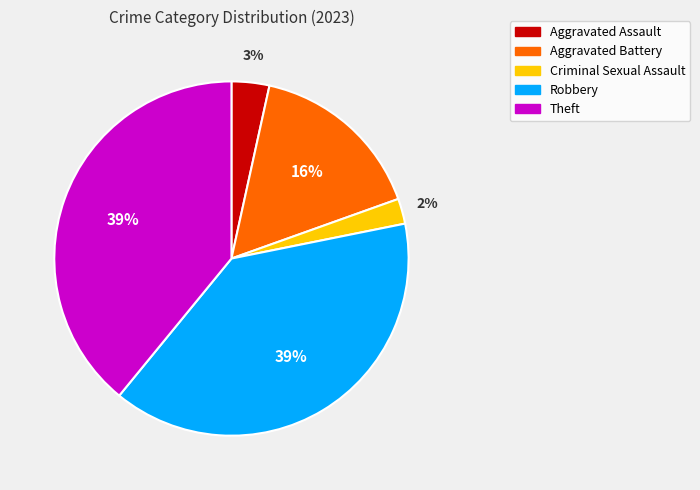

To the nearest percent, what portion does Robbery represent?

39%